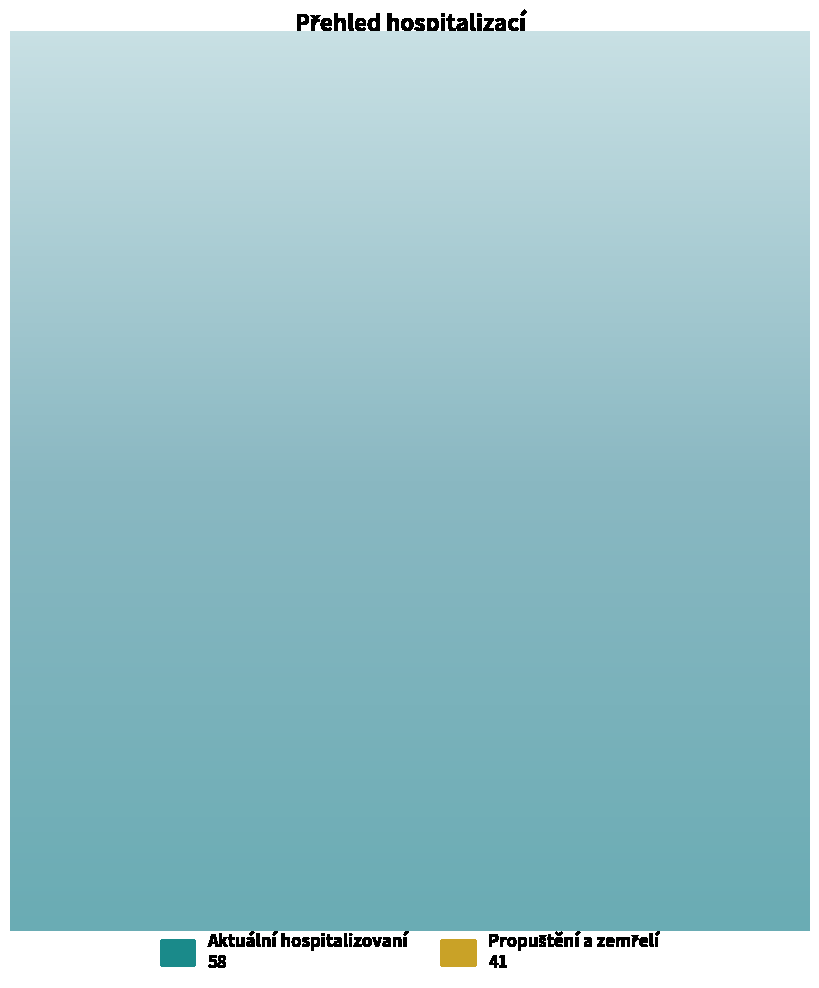

Is there any slice that represents more than half of the pie?

Yes